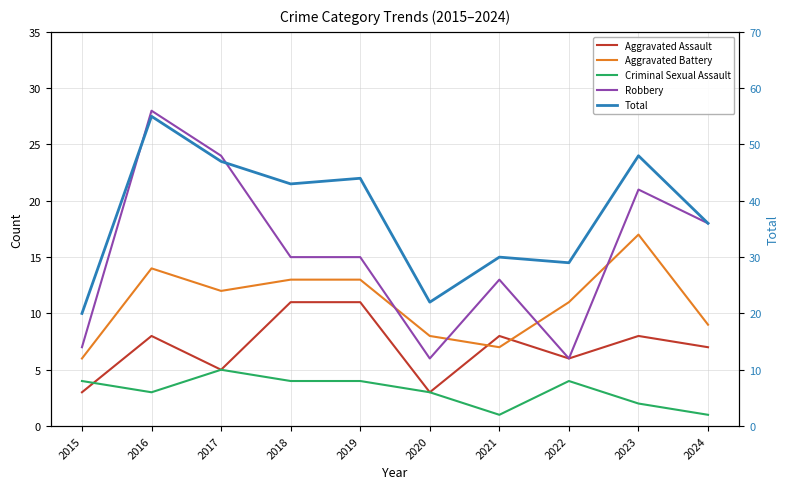

The Total series shows 36 at 2024. True or false?

True